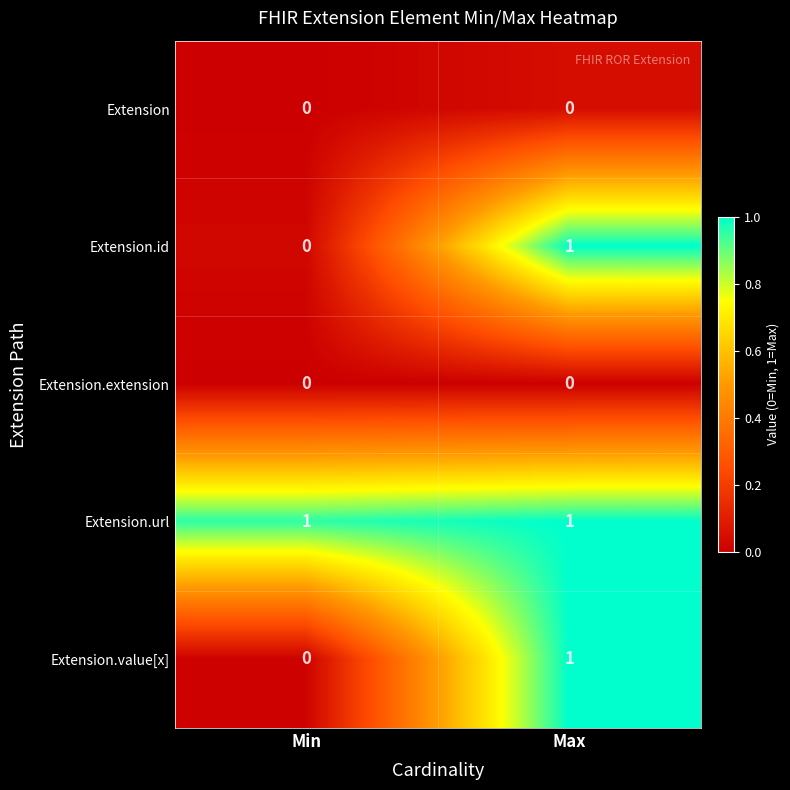

The value of Extension.id at Min is 0. True or false?

True